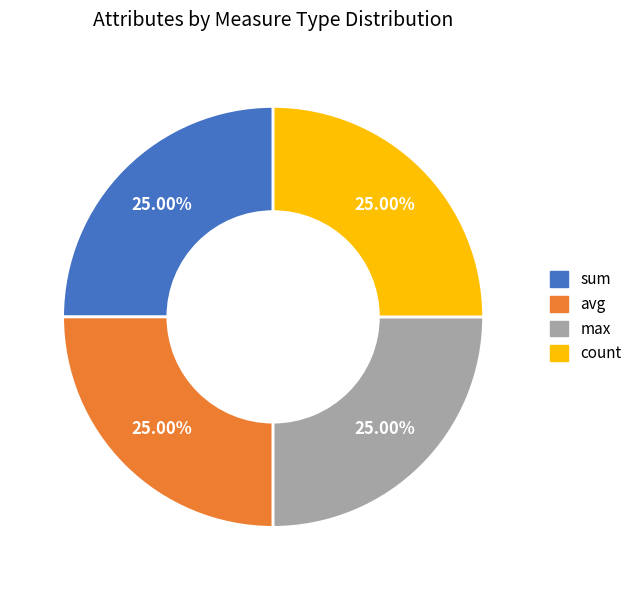

Does sum represent more than half of the total?

No